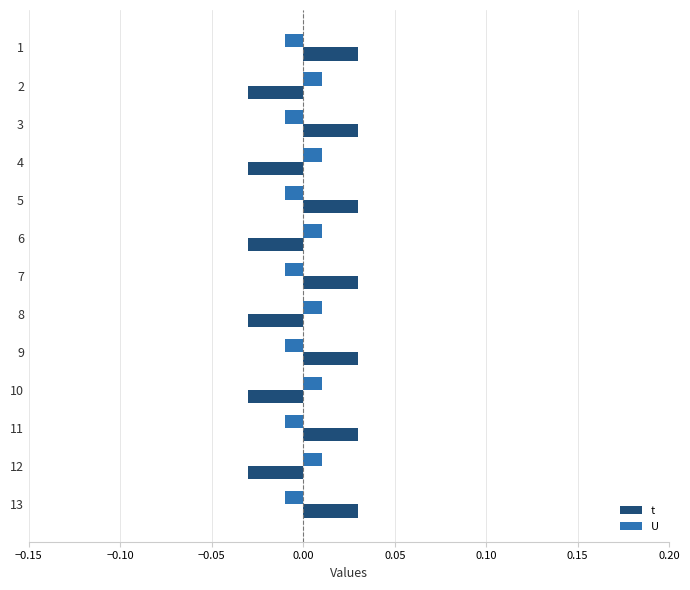

How many t values are between 0 and 1?

7